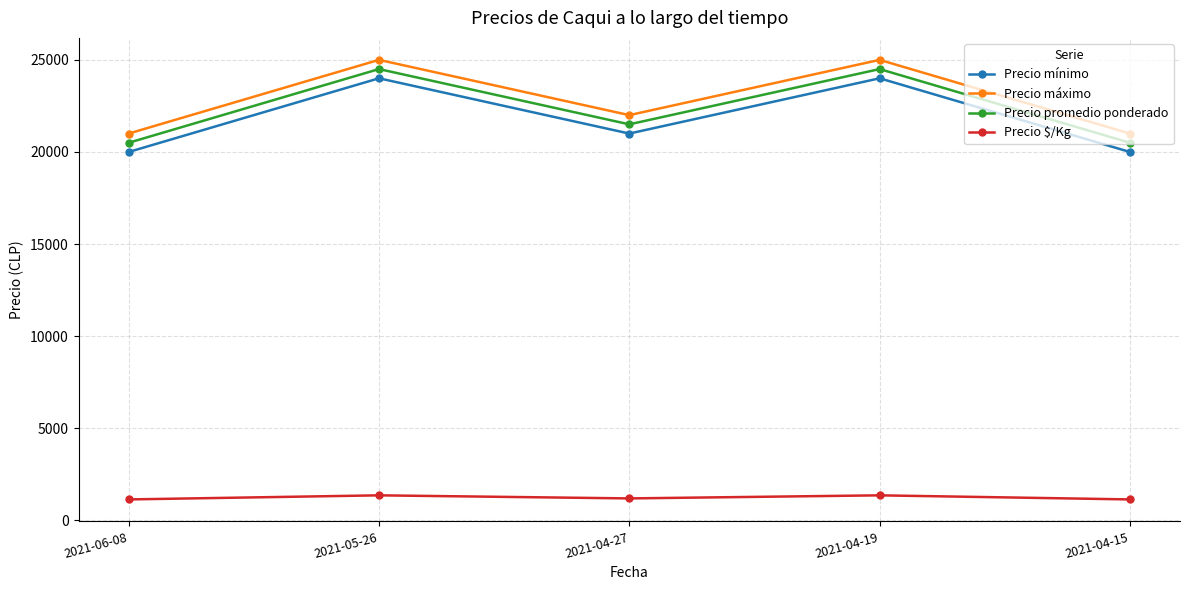

What is the lowest value of the Precio $/Kg series?

1139